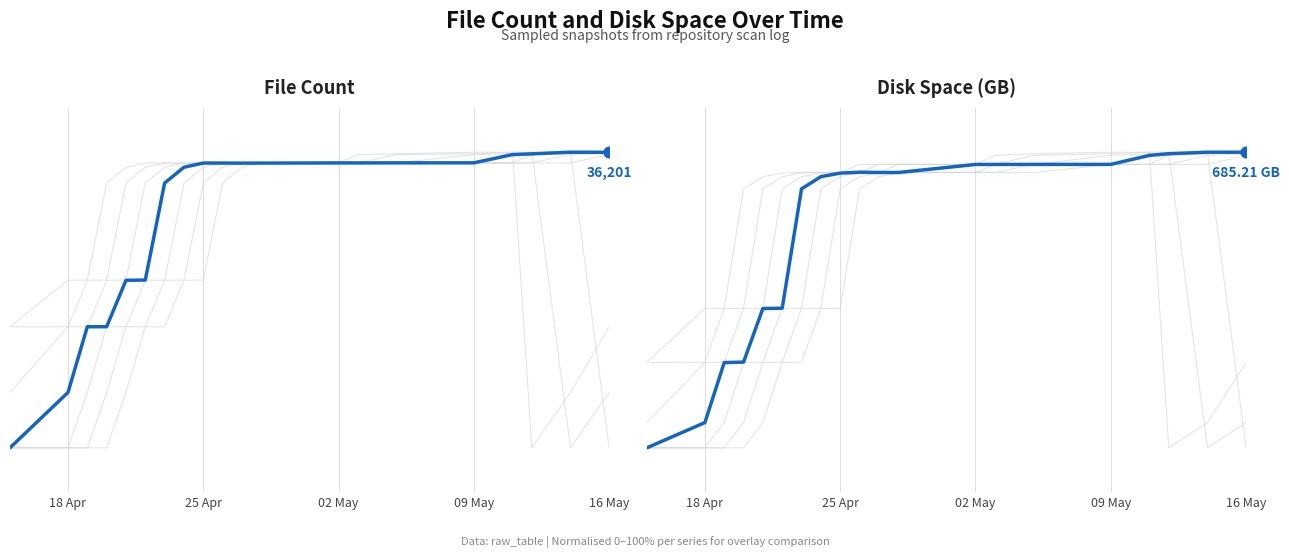

Which series has the largest total across all categories?

File Count